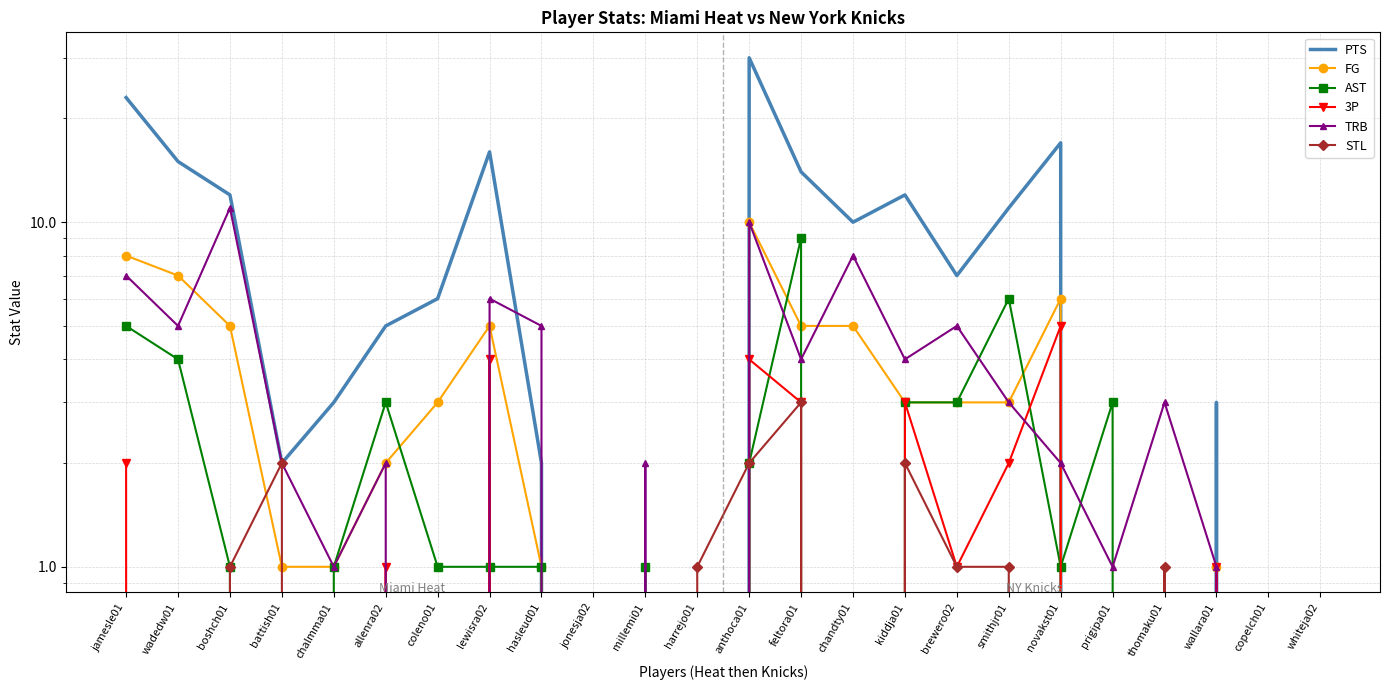

What is the difference between the PTS values at wadedw01 and harrejo01?

15